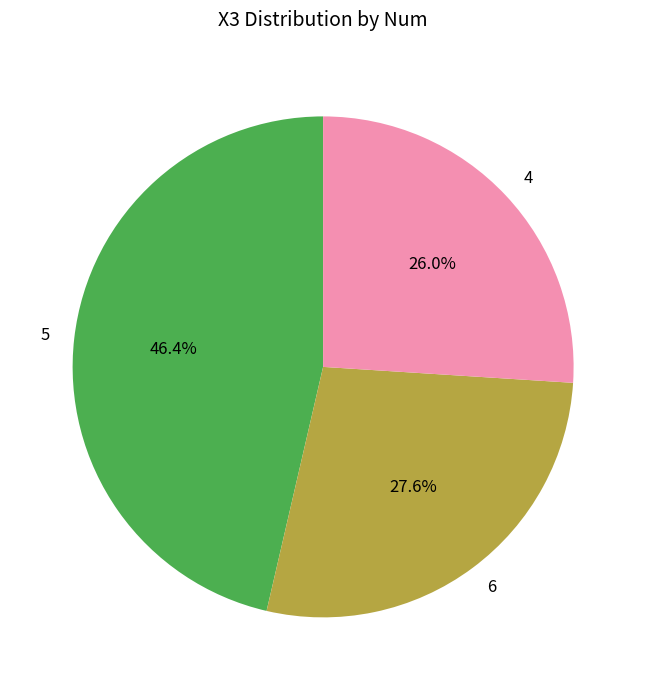

Is the sum of 4 and 6 greater than half?

Yes